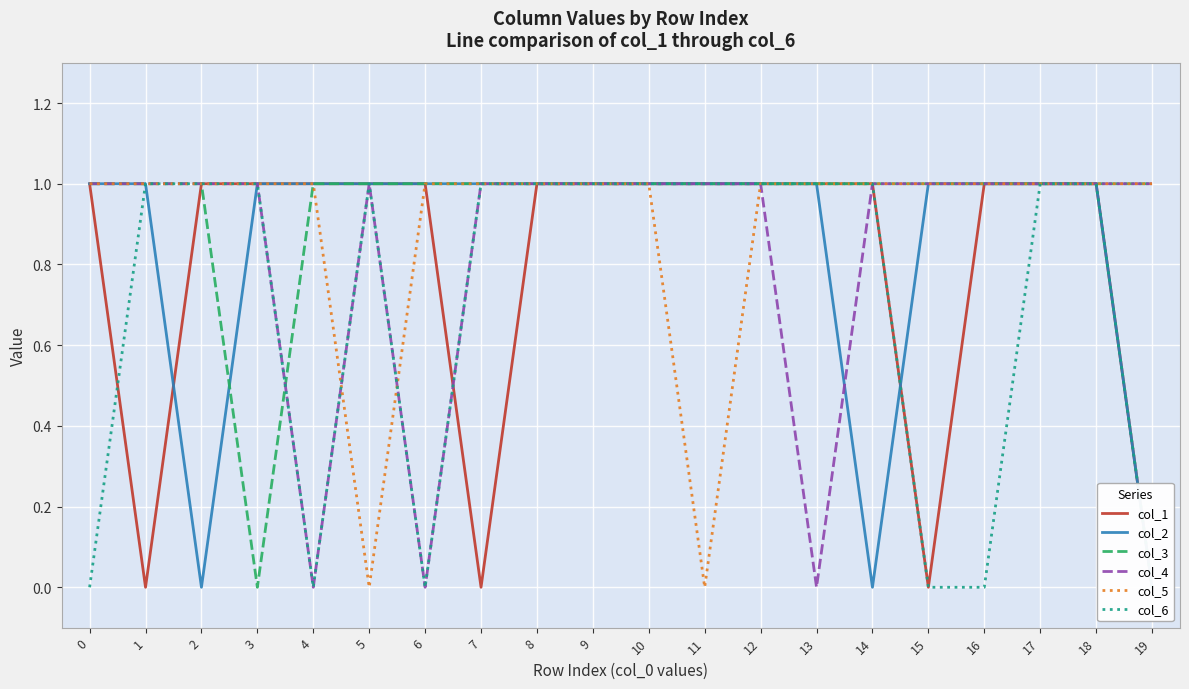

After their last crossing, which series has the higher values: col_6 or col_2?

col_2